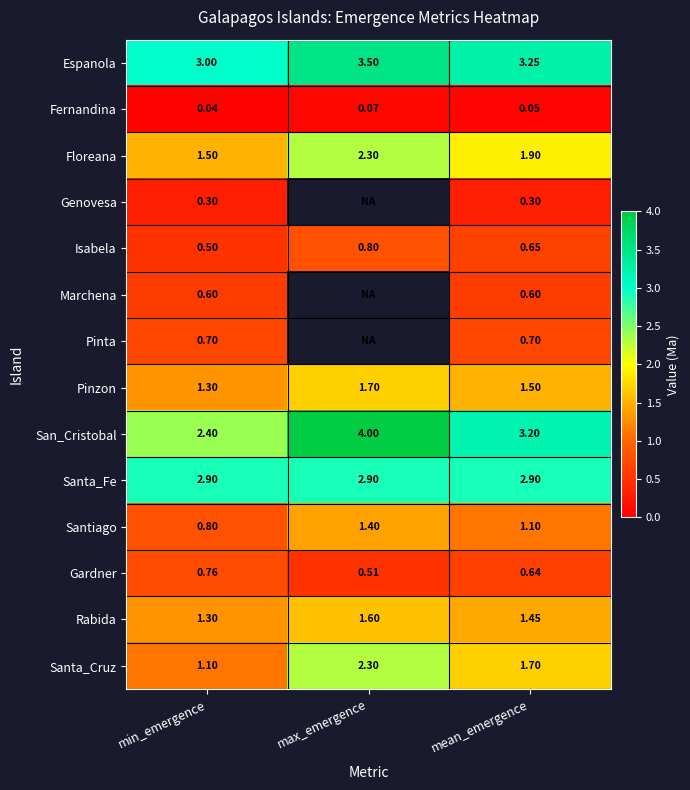

Which series changed the most between min_emergence and mean_emergence?

San_Cristobal